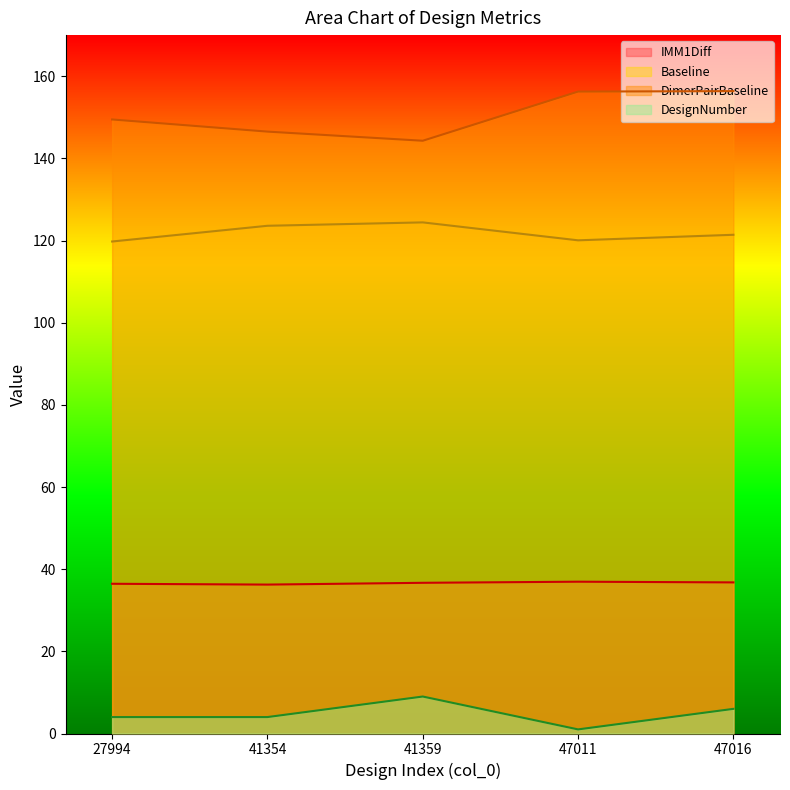

True or false: Baseline and IMM1Diff cross at least once.

False